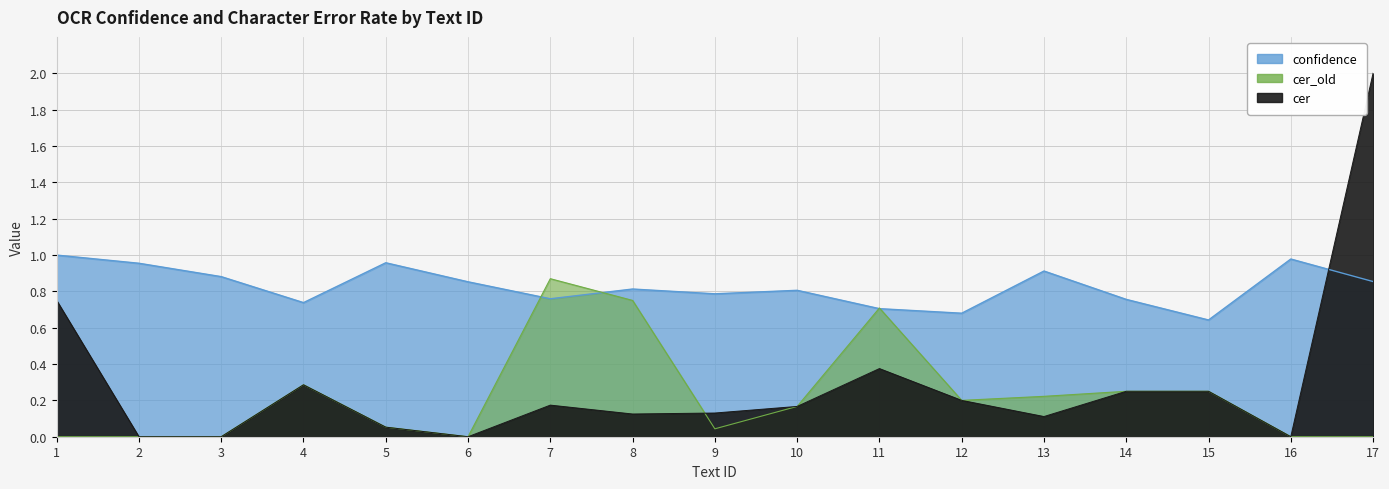

What is the difference between the maximum and minimum values in the confidence series?

0.4